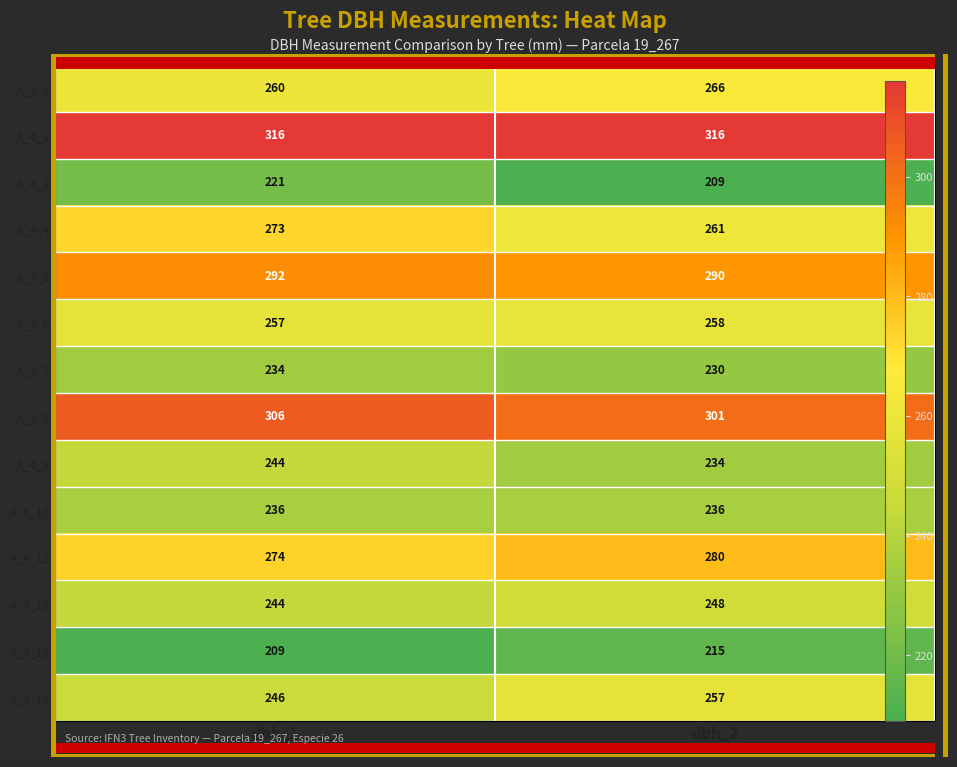

Read the A_4_10 value at dbh_2.

236